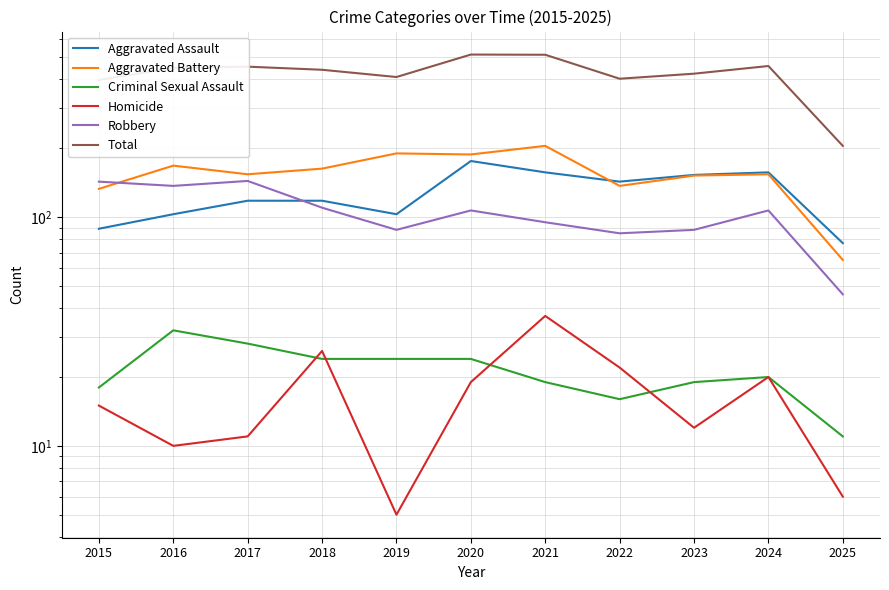

Reading left to right, what are all the values shown in this chart?

Aggravated Assault: 2015=89	2016=103	2017=118	2018=118	2019=103	2020=176	2021=157	2022=143	2023=153	2024=157	2025=77
Aggravated Battery: 2015=133	2016=168	2017=154	2018=163	2019=190	2020=188	2021=205	2022=137	2023=152	2024=154	2025=65
Criminal Sexual Assault: 2015=18	2016=32	2017=28	2018=24	2019=24	2020=24	2021=19	2022=16	2023=19	2024=20	2025=11
Homicide: 2015=15	2016=10	2017=11	2018=26	2019=5	2020=19	2021=37	2022=22	2023=12	2024=20	2025=6
Robbery: 2015=143	2016=137	2017=144	2018=110	2019=88	2020=107	2021=95	2022=85	2023=88	2024=107	2025=46
Total: 2015=398	2016=450	2017=455	2018=441	2019=410	2020=514	2021=513	2022=403	2023=424	2024=458	2025=205